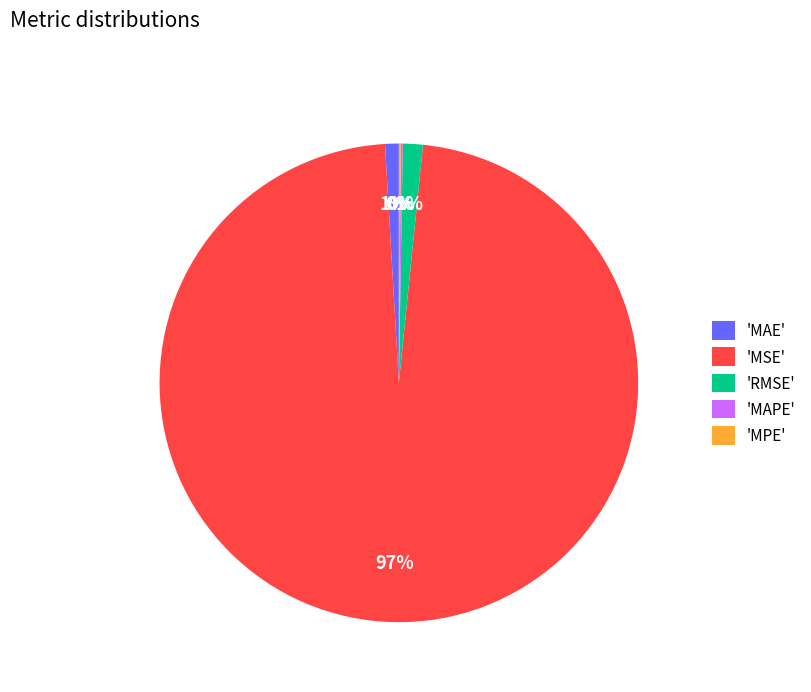

Which slice represents more than half of the pie?

'MSE'